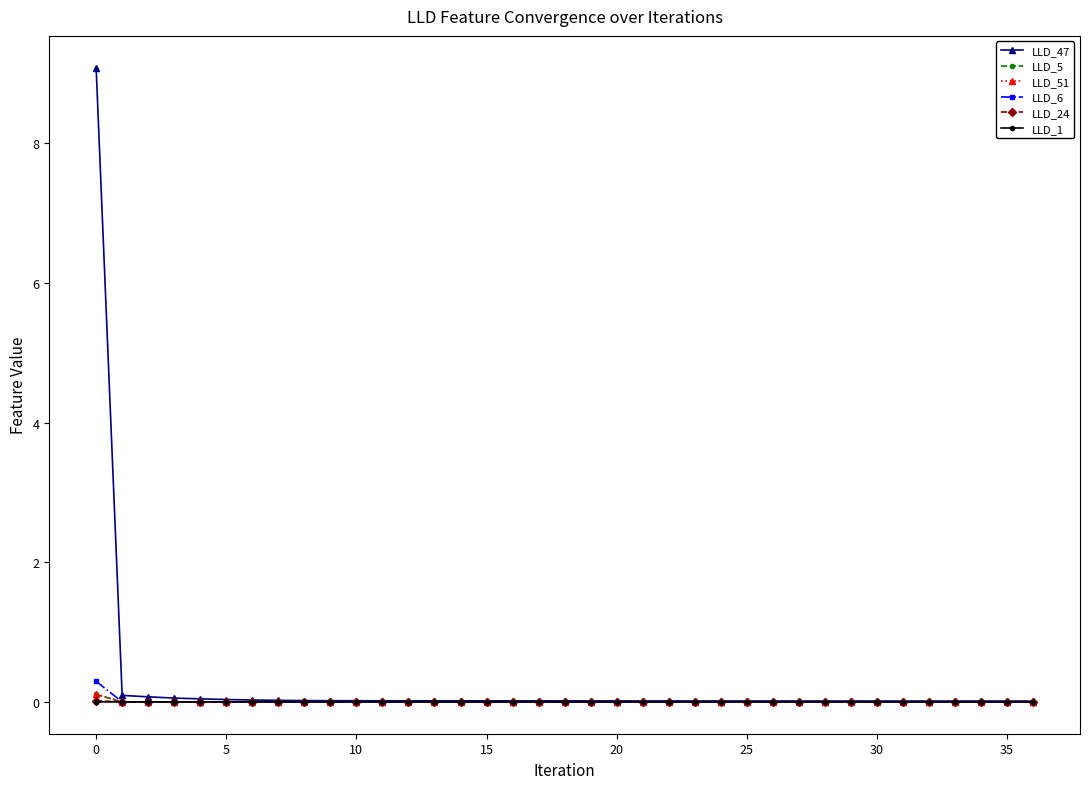

True or false: LLD_24 has more than 0 interior local peaks.

True